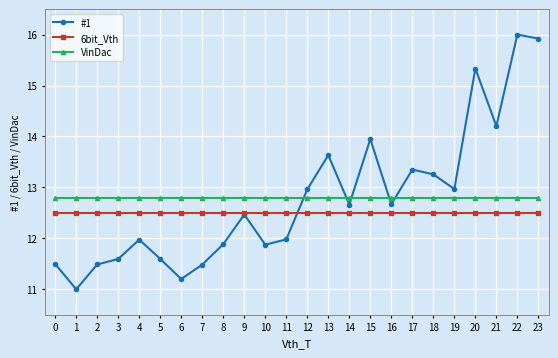

Reading left to right, transcribe all the data shown in this chart.

#1: 0=11.5	1=11.0	2=11.5	3=11.6	4=12.0	5=11.6	6=11.2	7=11.5	8=11.9	9=12.5	10=11.9	11=12.0	12=13.0	13=13.6	14=12.7	15=13.9	16=12.7	17=13.4	18=13.3	19=13.0	20=15.3	21=14.2	22=16.0	23=15.9
6bit_Vth: 0=12.5	1=12.5	2=12.5	3=12.5	4=12.5	5=12.5	6=12.5	7=12.5	8=12.5	9=12.5	10=12.5	11=12.5	12=12.5	13=12.5	14=12.5	15=12.5	16=12.5	17=12.5	18=12.5	19=12.5	20=12.5	21=12.5	22=12.5	23=12.5
VinDac: 0=12.8	1=12.8	2=12.8	3=12.8	4=12.8	5=12.8	6=12.8	7=12.8	8=12.8	9=12.8	10=12.8	11=12.8	12=12.8	13=12.8	14=12.8	15=12.8	16=12.8	17=12.8	18=12.8	19=12.8	20=12.8	21=12.8	22=12.8	23=12.8